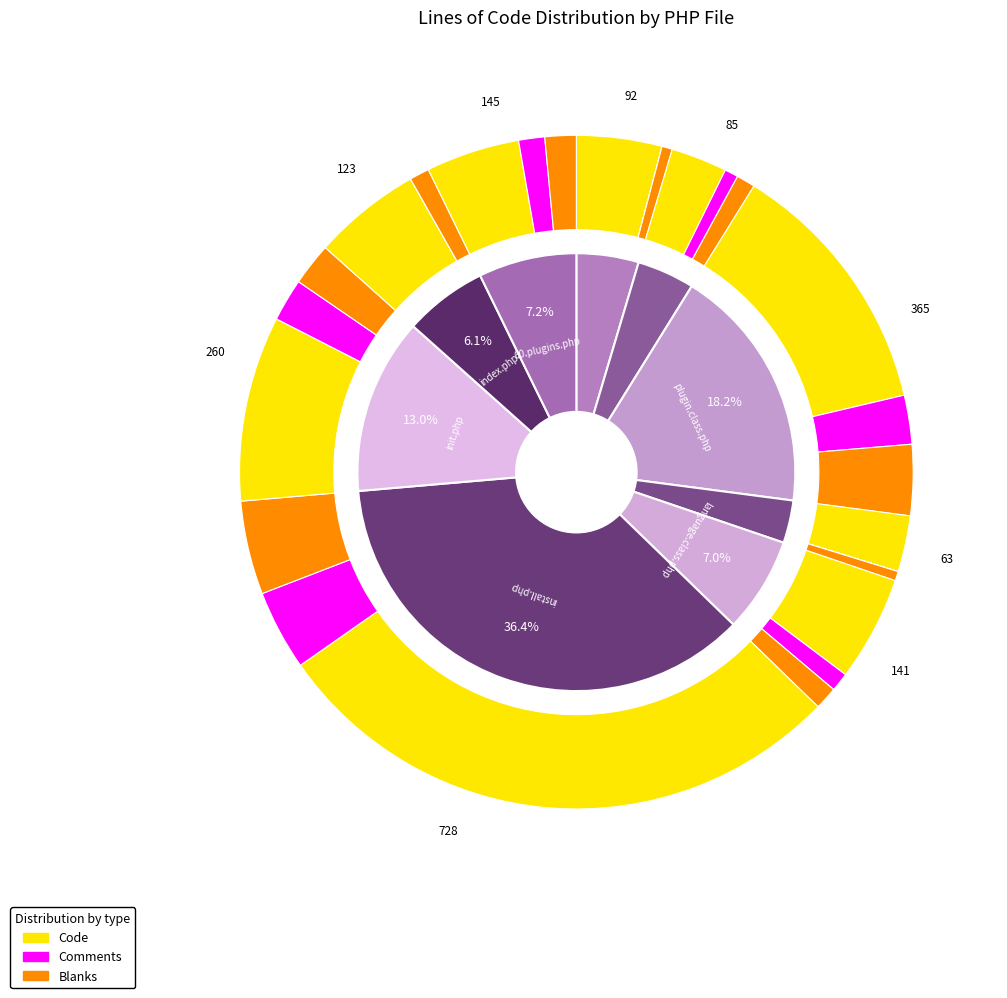

Which has a higher value, sanitize.class.php or language.class.php?

language.class.php